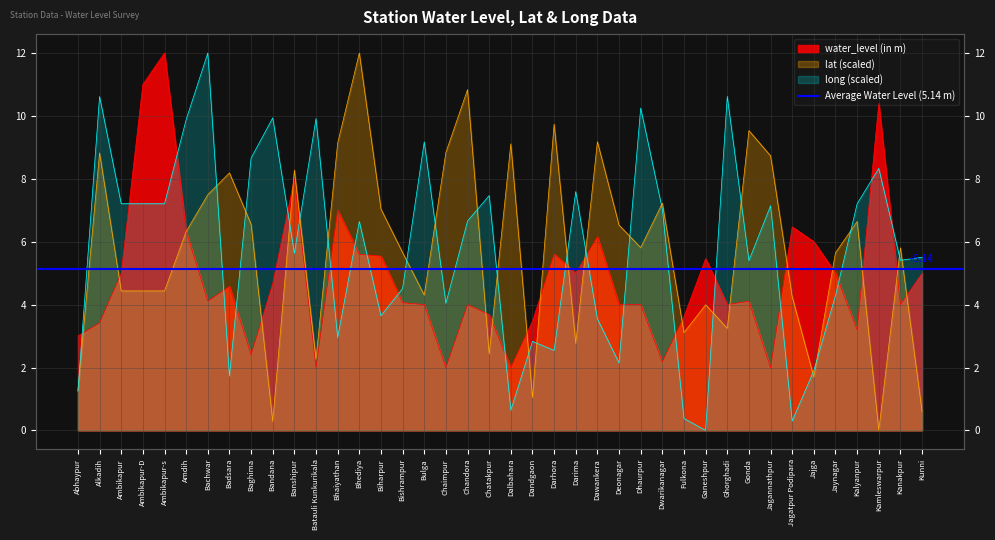

Between which two adjacent categories do water_level (in m) and lat first intersect?

Abhaypur and Alkadih